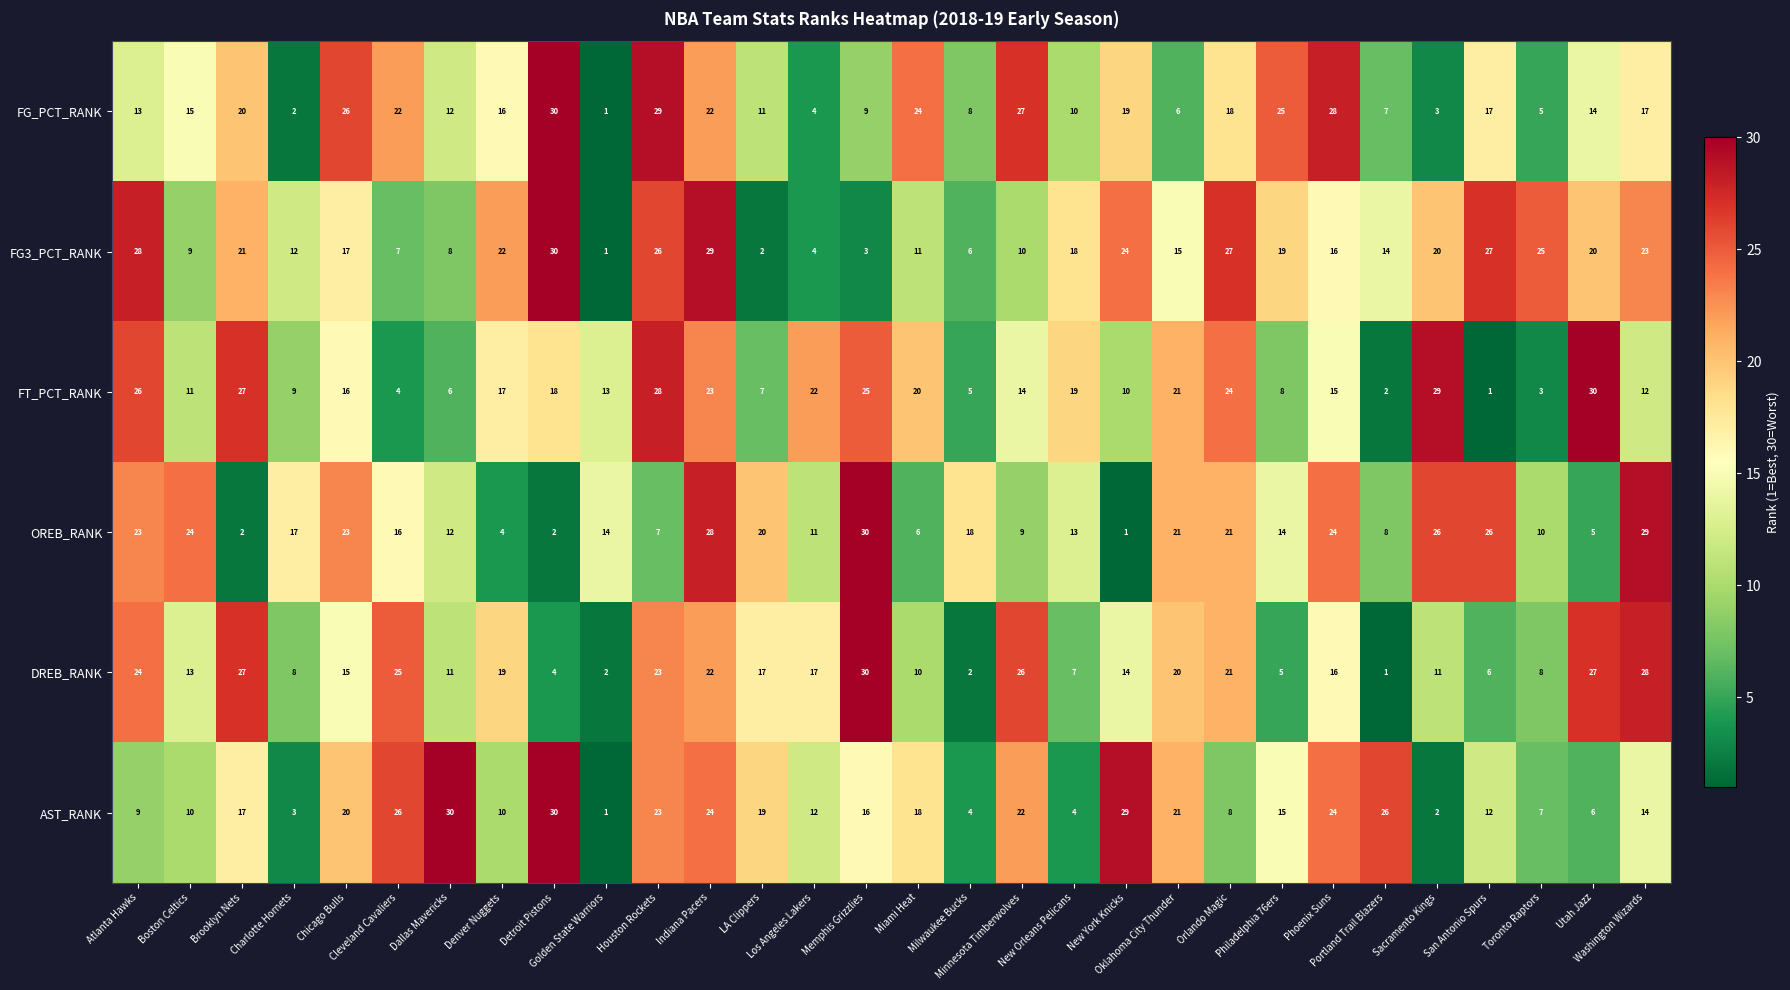

At how many categories does at least one series exceed 11?

30